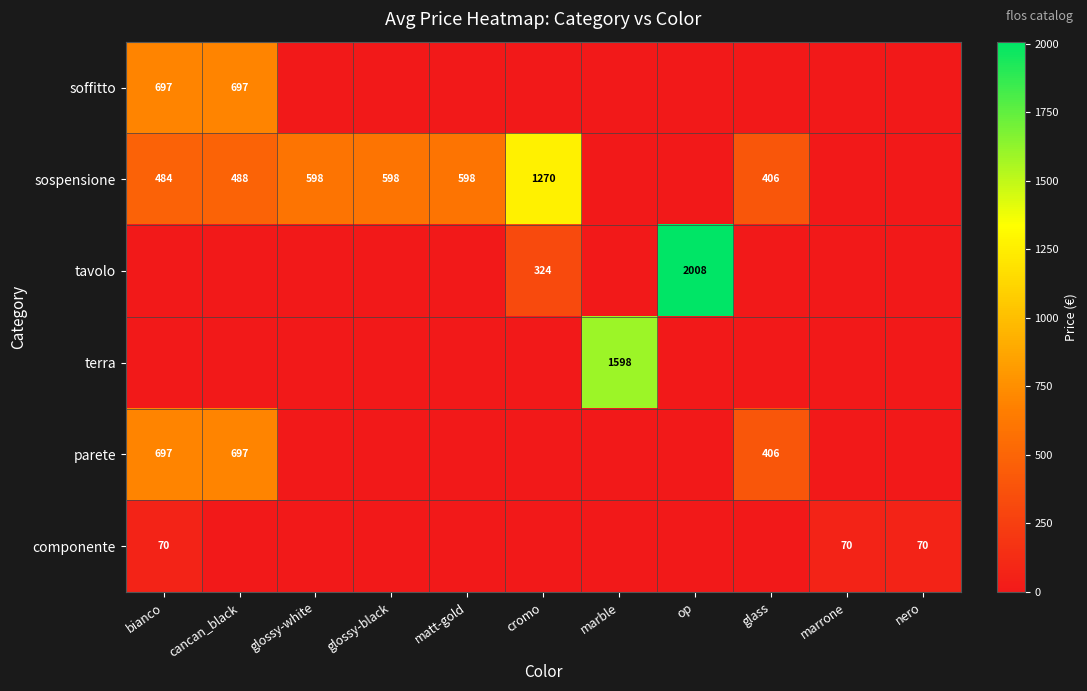

What is the sum of the parete values at glass and cancan_black?

1103